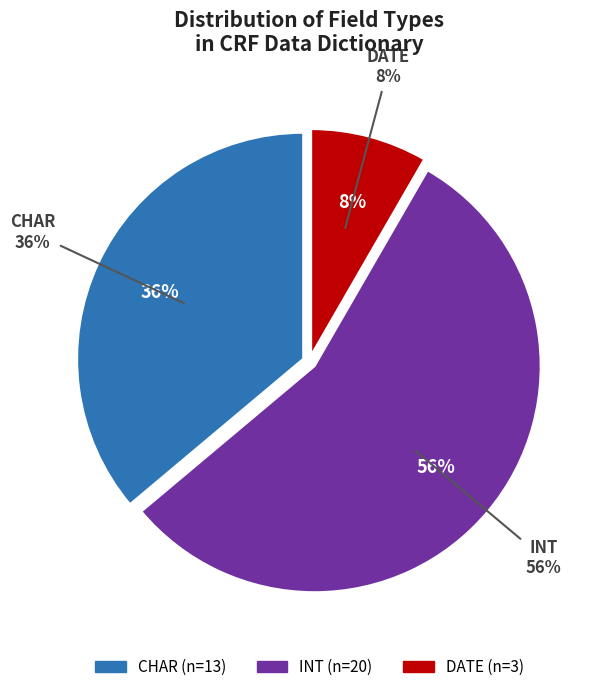

Count the number of slices in the pie.

3